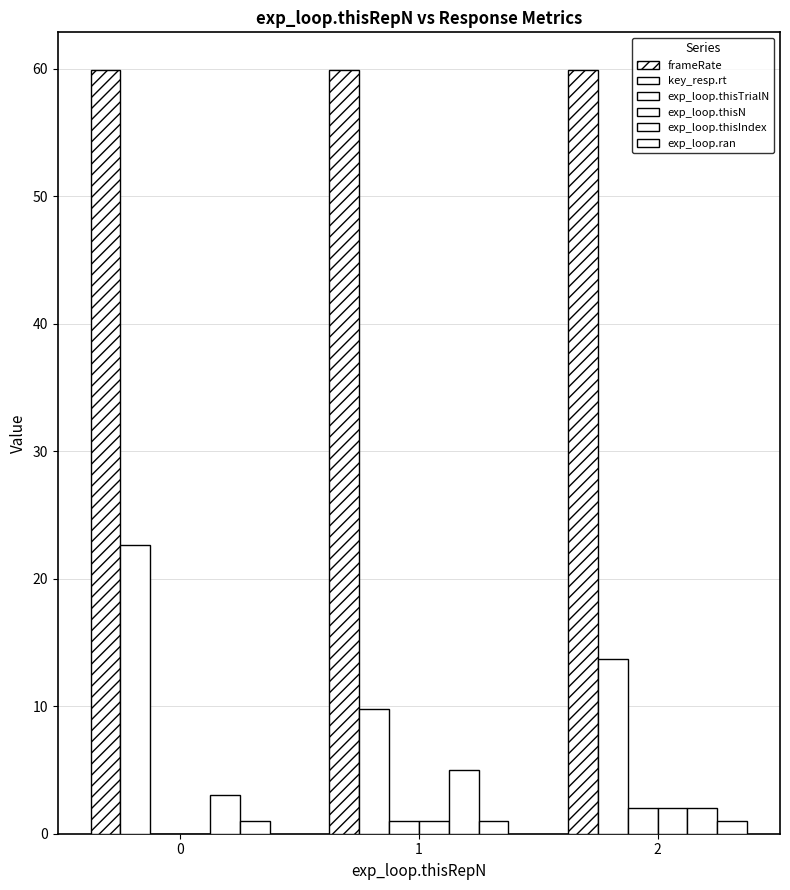

How many groups of bars are there?

3